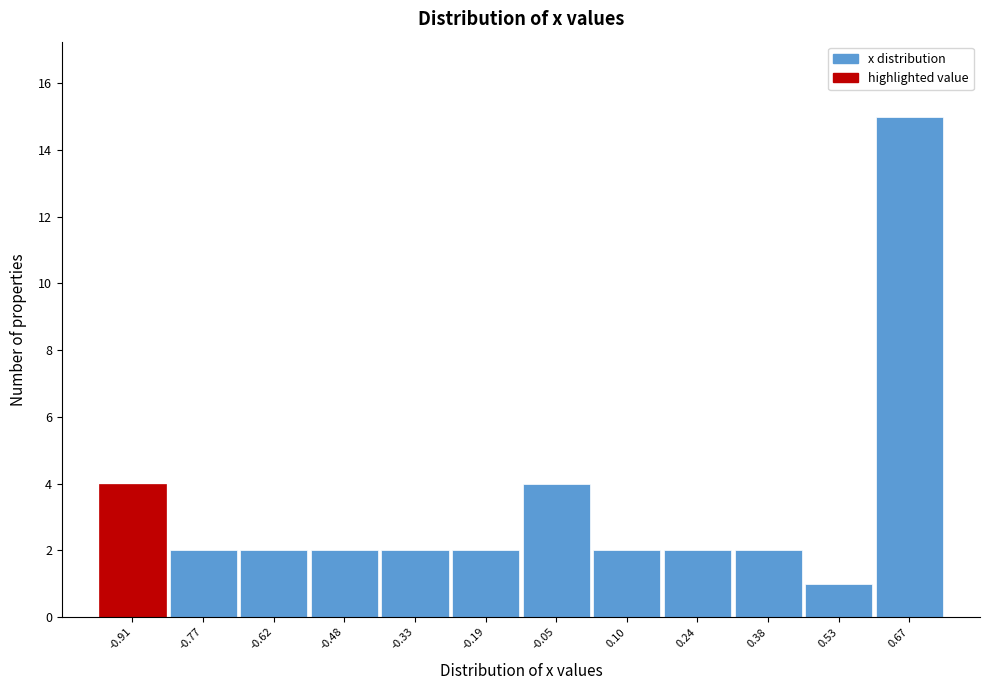

Reading left to right, list every bar in this chart as the range it spans on the x-axis followed by its height. Neither the bar edges nor the heights are printed on the chart, so give them approximately, as read against the axes.

-0.98 to -0.84: 4
-0.84 to -0.70: 2
-0.70 to -0.56: 2
-0.56 to -0.40: 2
-0.40 to -0.26: 2
-0.26 to -0.12: 2
-0.12 to 0.02: 4
0.02 to 0.16: 2
0.16 to 0.32: 2
0.32 to 0.46: 2
0.46 to 0.60: 1
0.60 to 0.74: 15